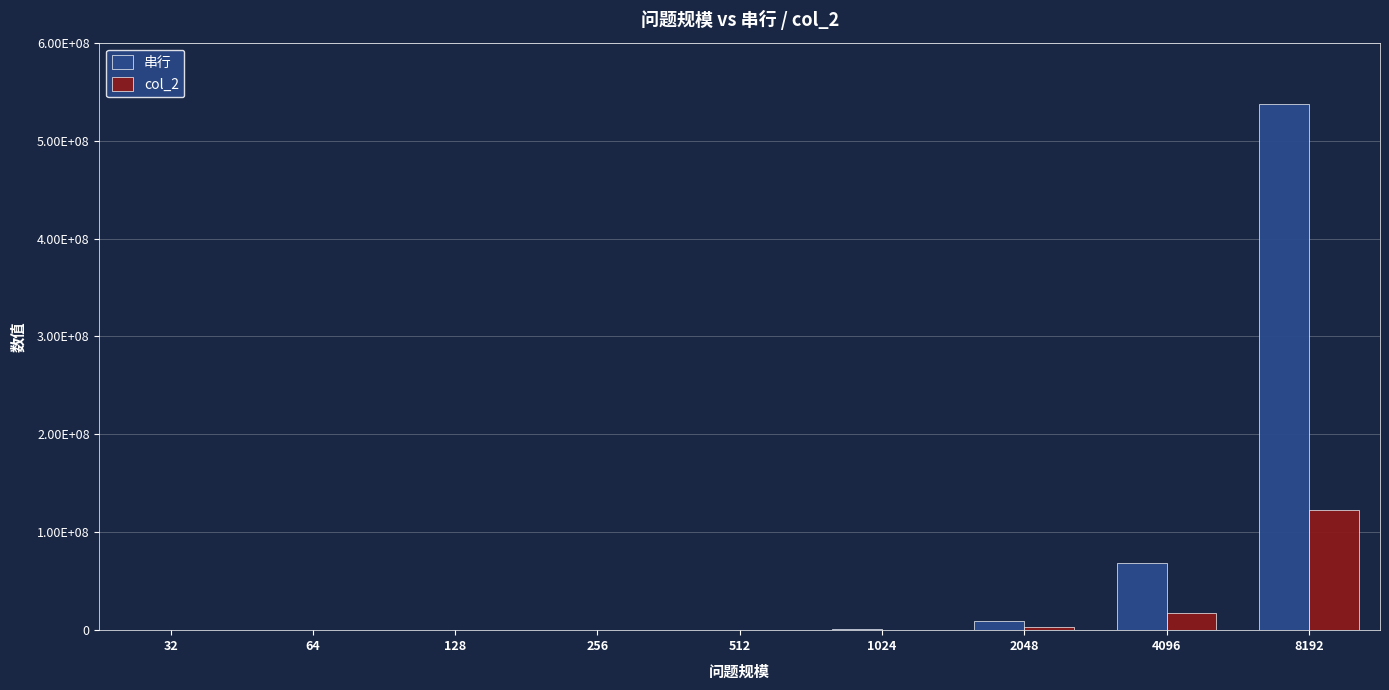

What is the approximate value of 串行 at 512, to the nearest 10?

140060